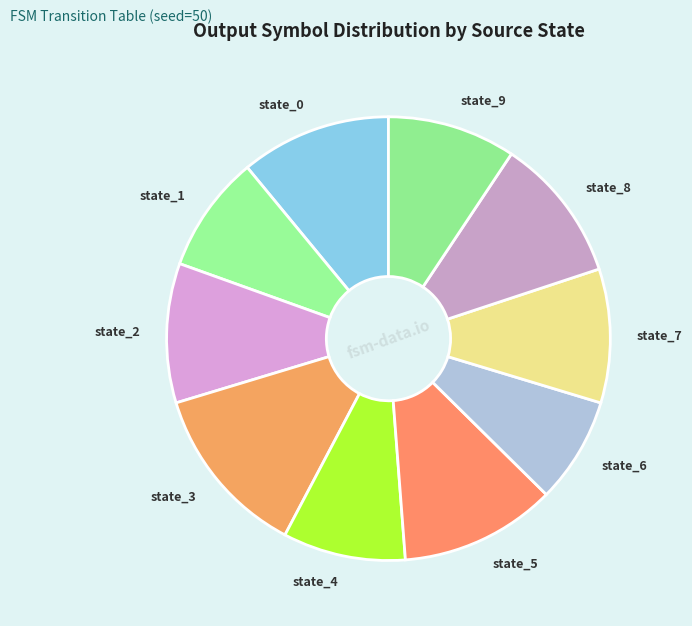

Is the sum of state_1 and state_6 greater than half?

No